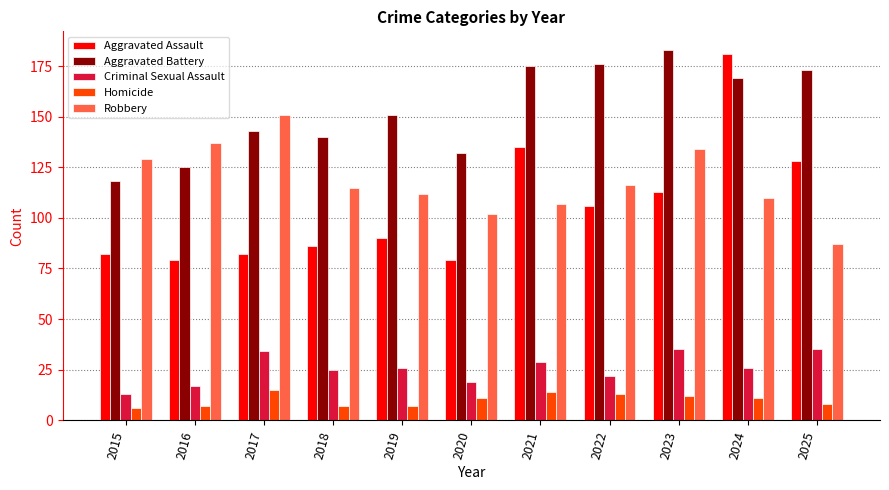

What is the total value across all series at 2019?

386